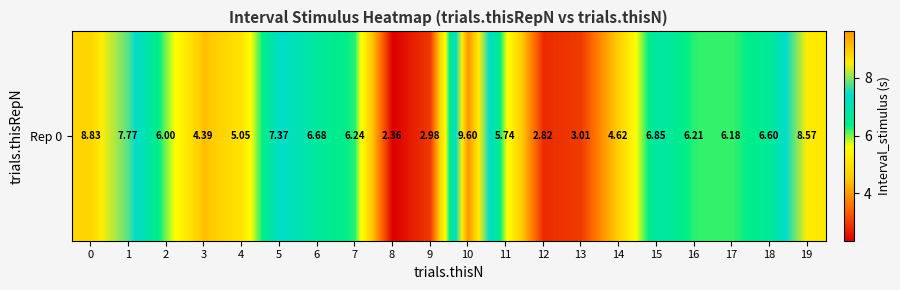

Is it true that the value at 14 is 8.2?

False